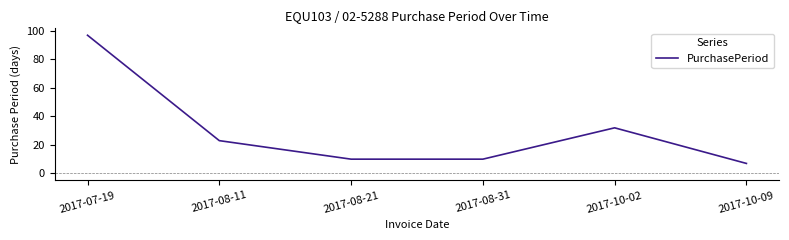

Which category has the lowest value across all series?

2017-10-09